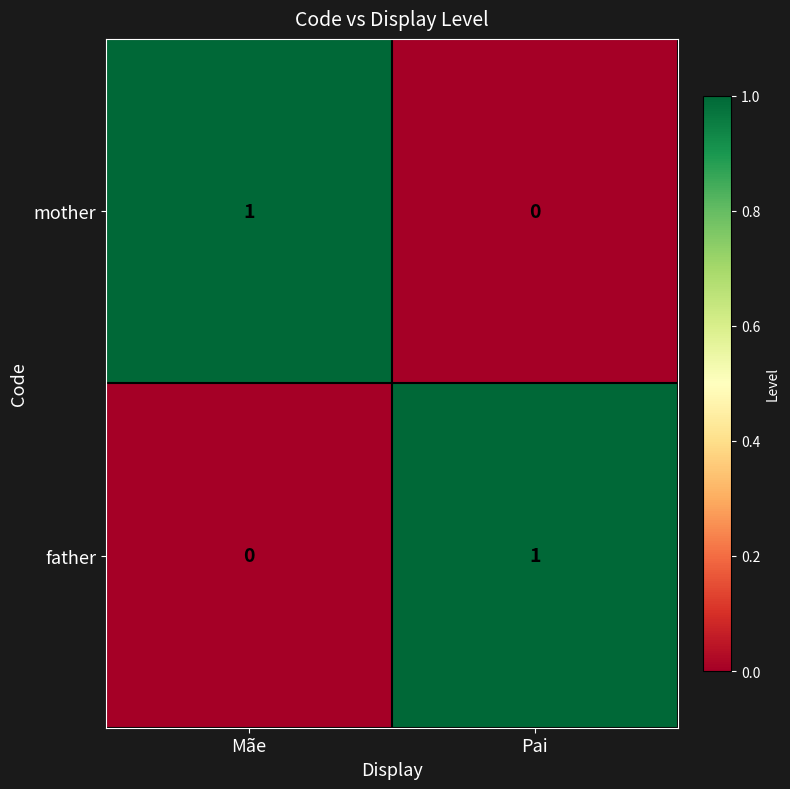

Is the value of father at Mãe greater than the value of mother at Mãe?

No